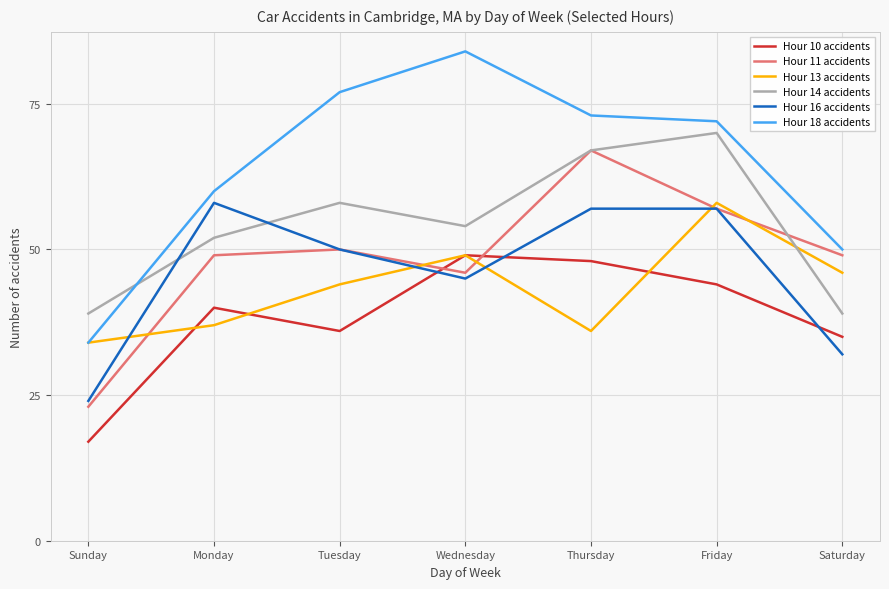

The value of Hour 10 accidents at Friday is 44. True or false?

True